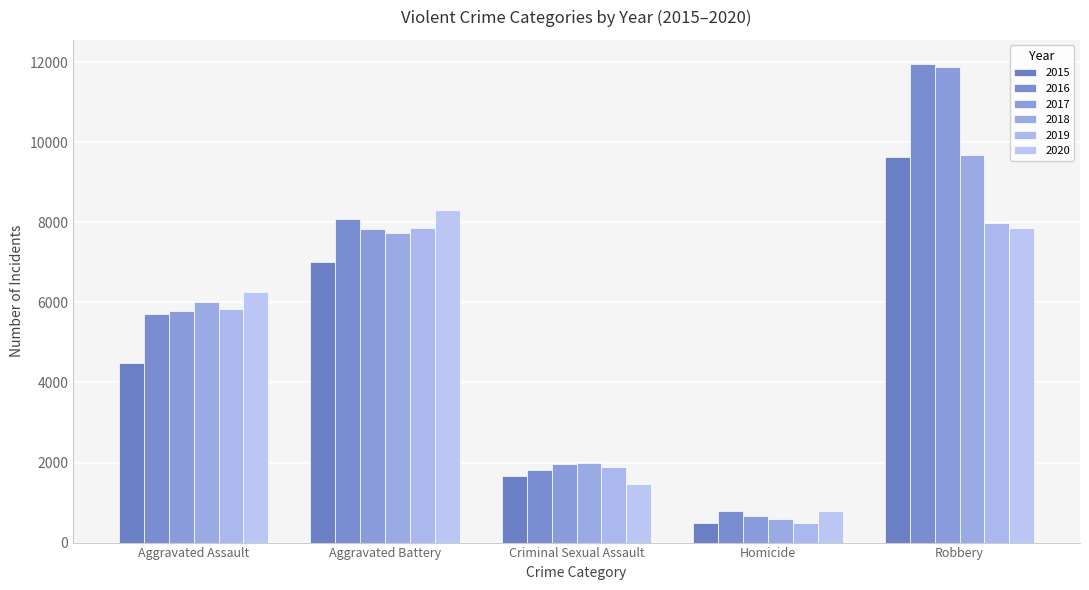

Reading left to right, extract all data points from this chart.

2015: Aggravated Assault=4480	Aggravated Battery=7018	Criminal Sexual Assault=1671	Homicide=496	Robbery=9638
2016: Aggravated Assault=5712	Aggravated Battery=8085	Criminal Sexual Assault=1820	Homicide=786	Robbery=11960
2017: Aggravated Assault=5793	Aggravated Battery=7845	Criminal Sexual Assault=1951	Homicide=672	Robbery=11880
2018: Aggravated Assault=6001	Aggravated Battery=7734	Criminal Sexual Assault=1985	Homicide=589	Robbery=9680
2019: Aggravated Assault=5841	Aggravated Battery=7857	Criminal Sexual Assault=1880	Homicide=498	Robbery=7994
2020: Aggravated Assault=6263	Aggravated Battery=8319	Criminal Sexual Assault=1457	Homicide=787	Robbery=7855